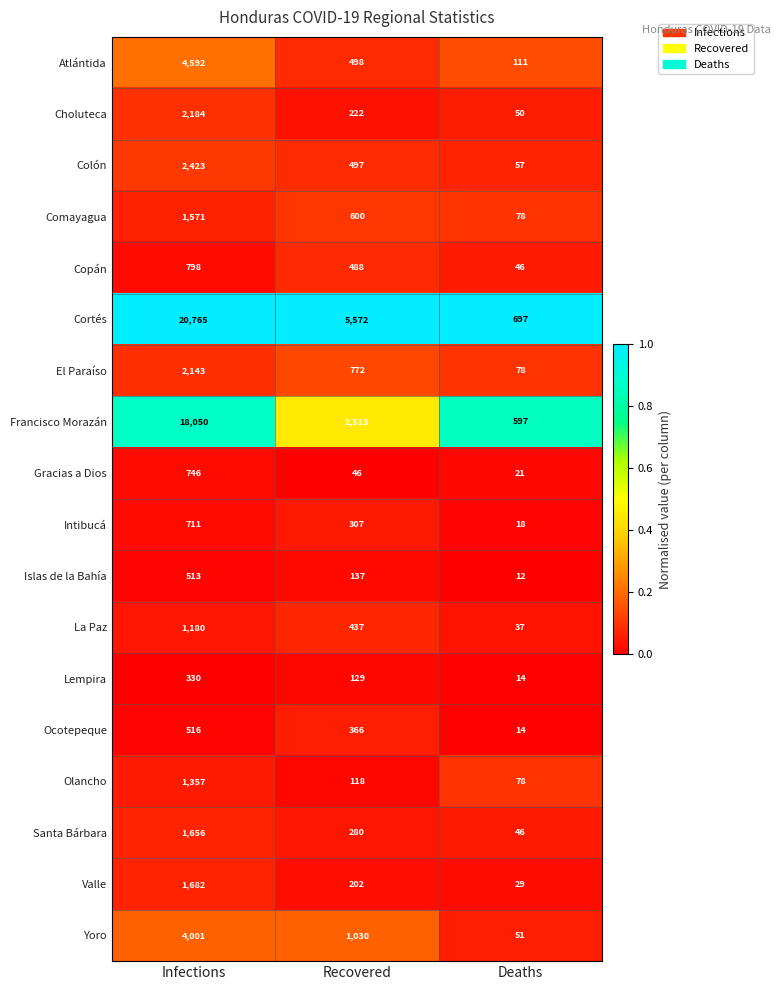

Rank the series at Infections from highest to lowest value.

Cortés, Francisco Morazán, Atlántida, Yoro, Colón, Choluteca, El Paraíso, Valle, Santa Bárbara, Comayagua, Olancho, La Paz, Copán, Gracias a Dios, Intibucá, Ocotepeque, Islas de la Bahía, Lempira